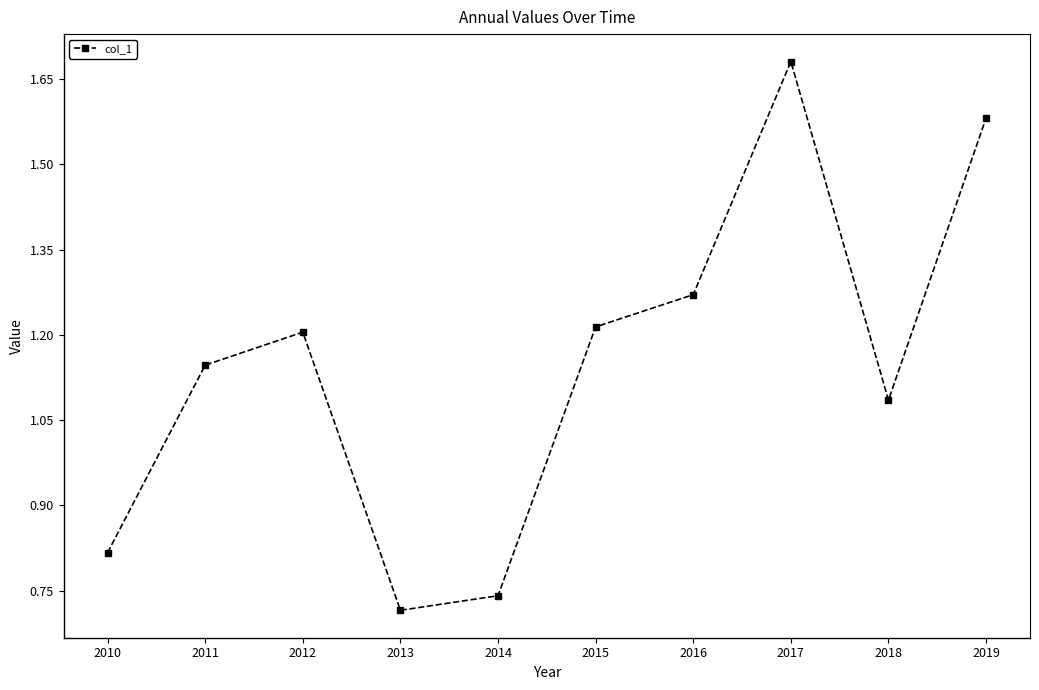

What is the difference between the maximum and minimum values?

1.0